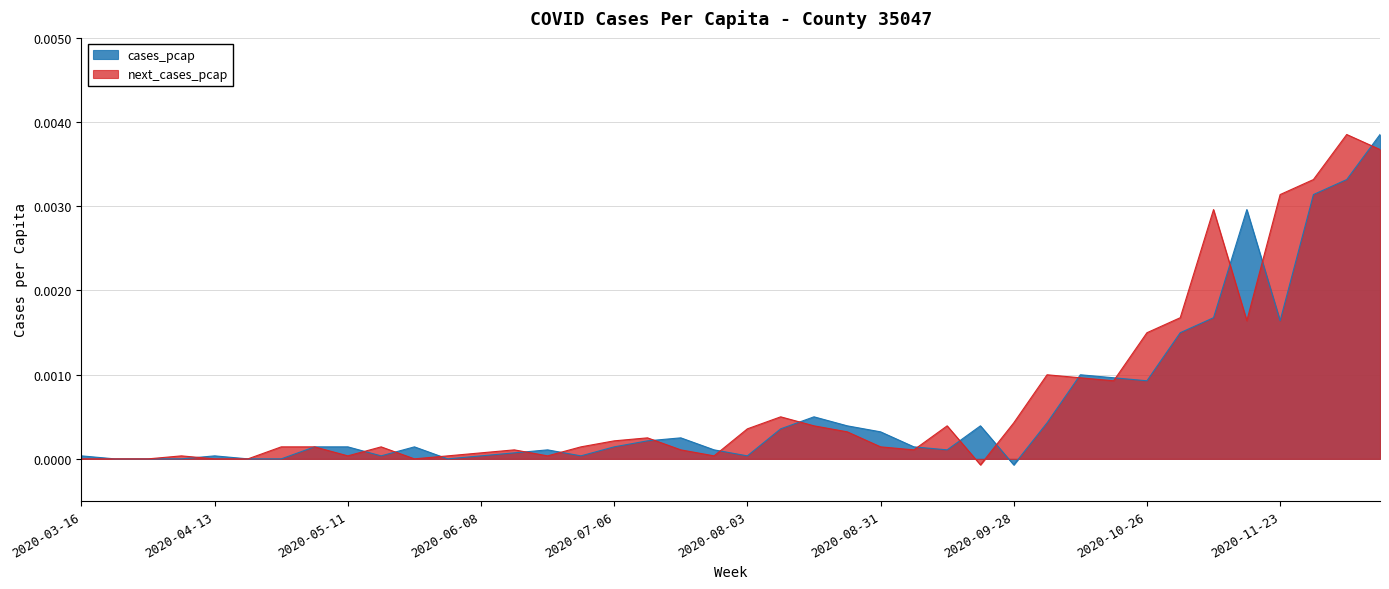

Rank the series at 2020-06-08 from highest to lowest value.

next_cases_pcap, cases_pcap